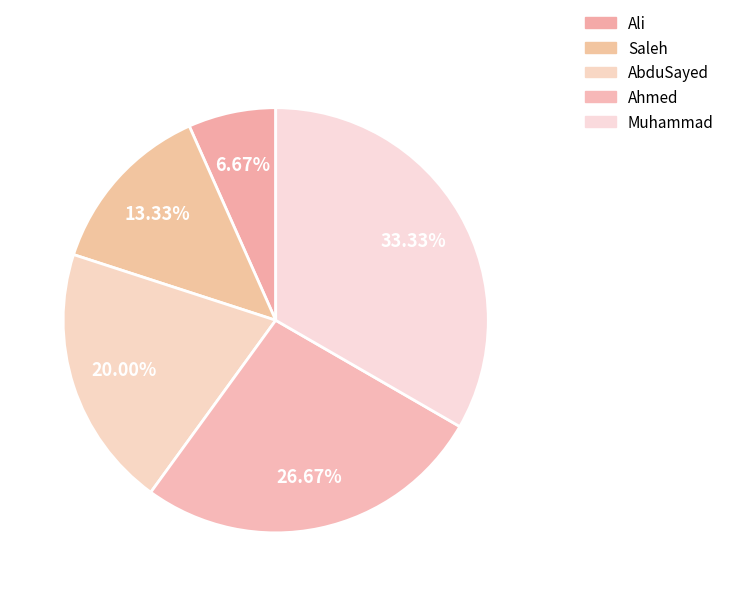

How many slices are in this pie chart?

5